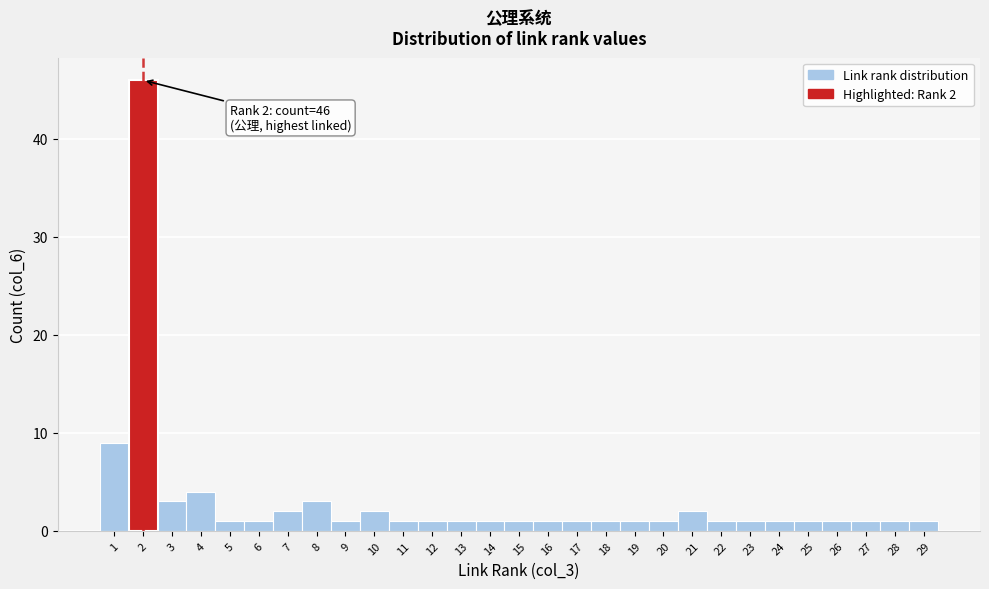

Which range on the x-axis has the tallest bar?

1.5 to 2.5